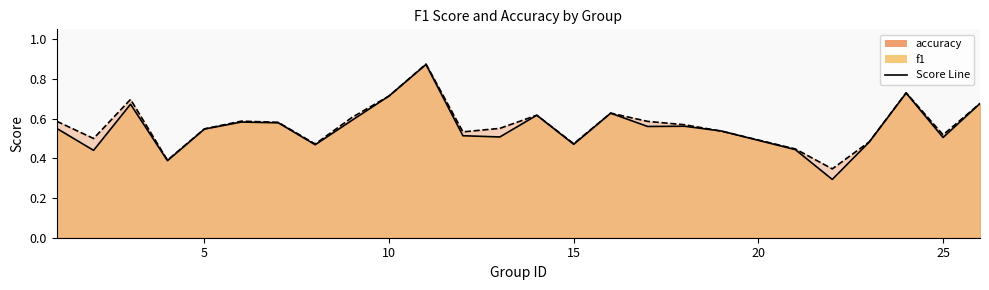

True or false: f1 has a value of 0.3 at 22.

True